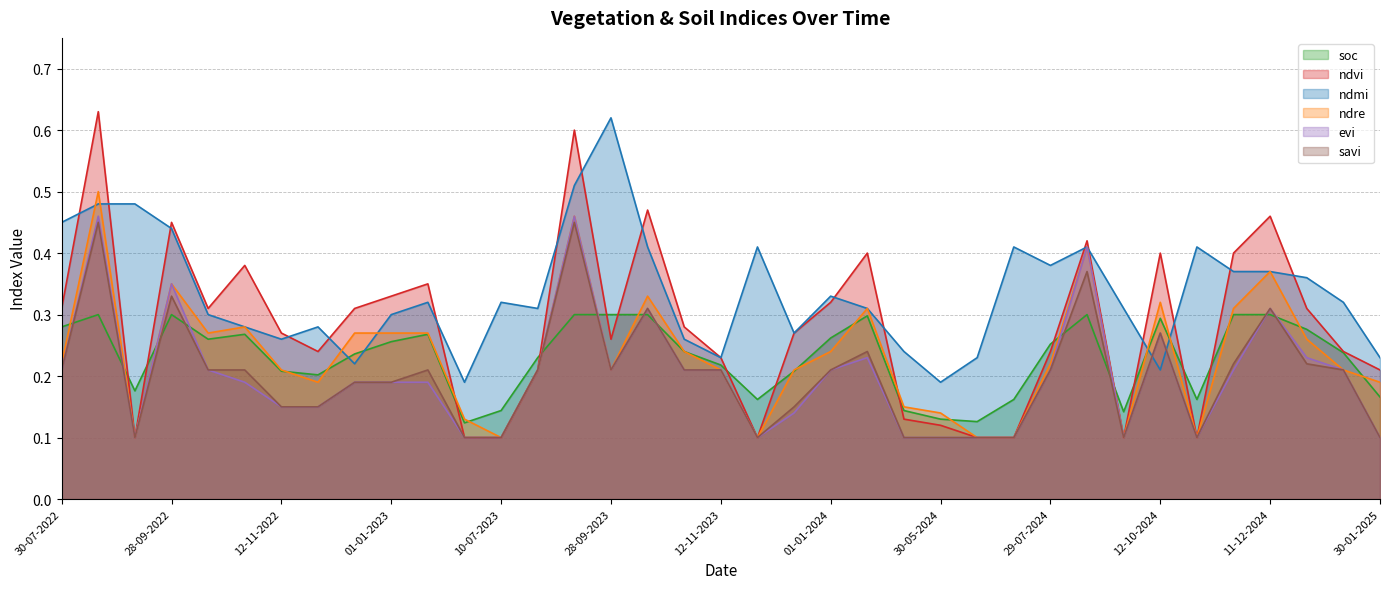

What are all the series names shown in the legend?

soc, ndvi, ndmi, ndre, evi, savi